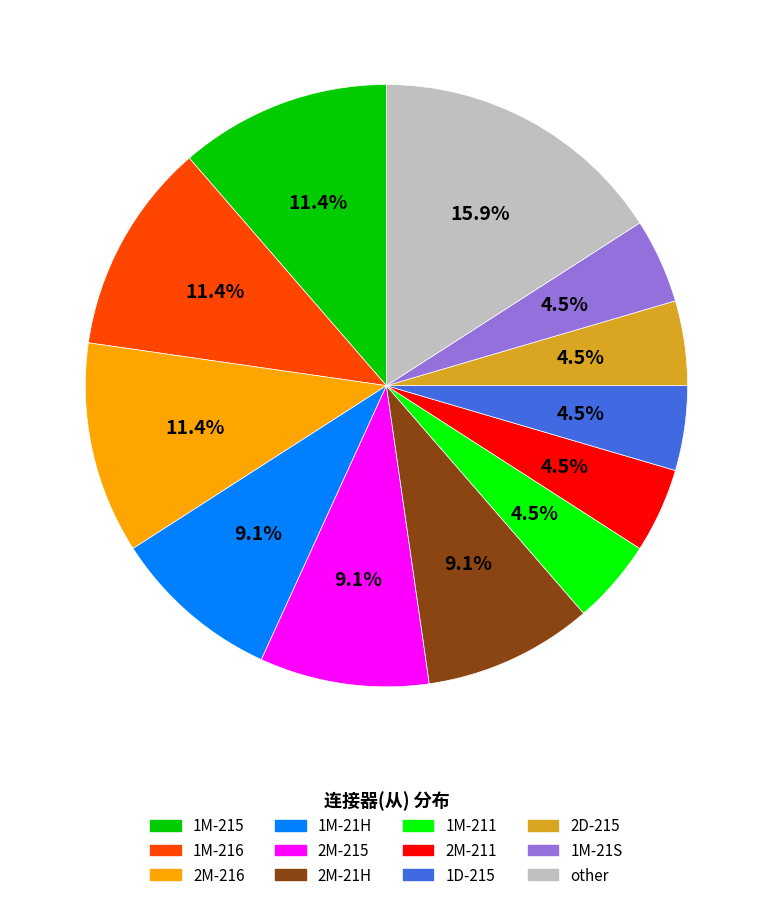

Which has a higher value, 2M-216 or 1D-215?

2M-216